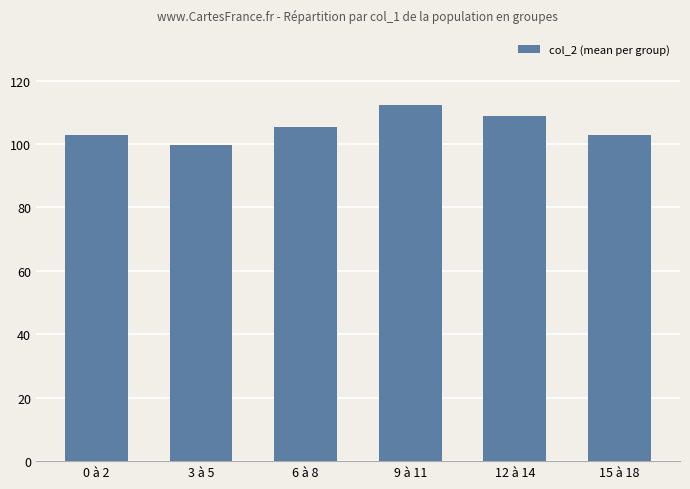

Between 12 à 14 and 3 à 5, which is larger?

12 à 14